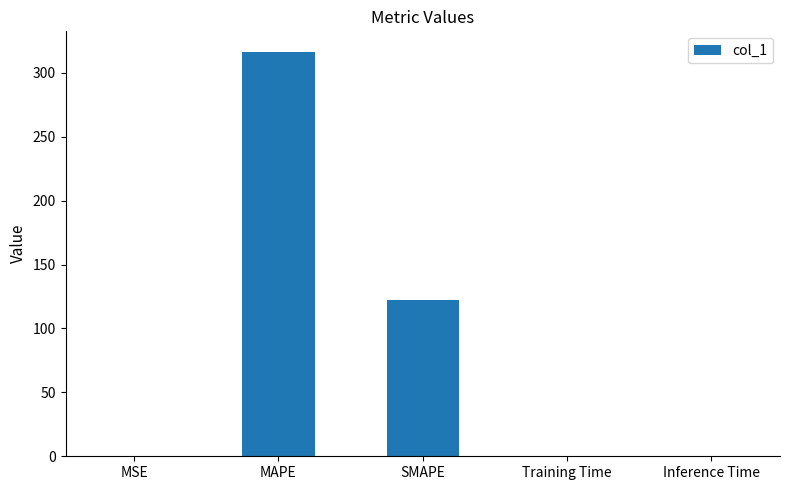

True or false: the data shows 0.0 at Training Time.

True